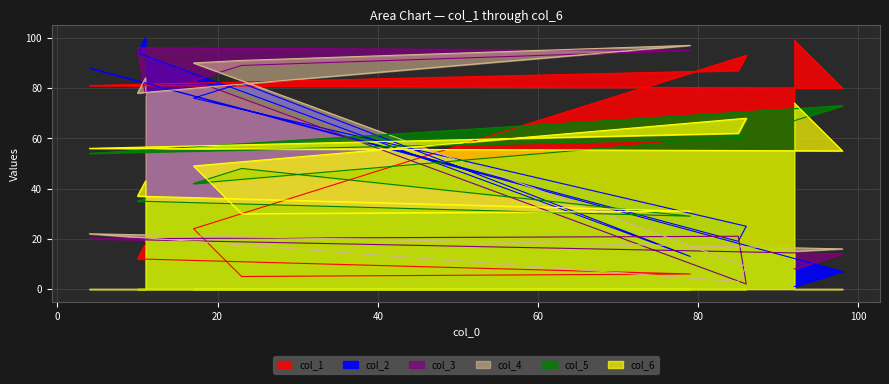

What position from the right is 98?

9